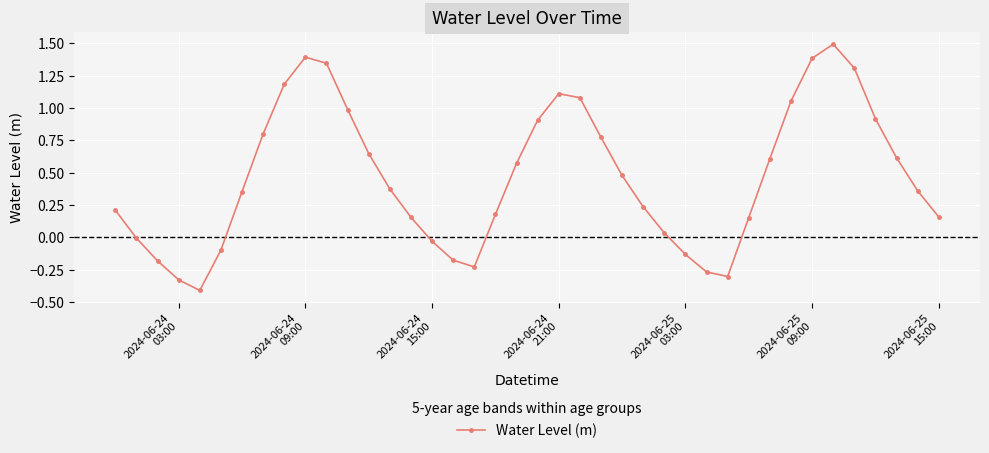

How many distinct data groups are displayed?

1